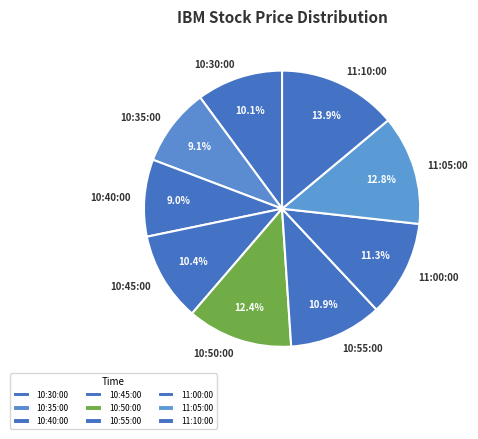

What is the ratio of the value at 10:50:00 to the value at 10:55:00?

1.1